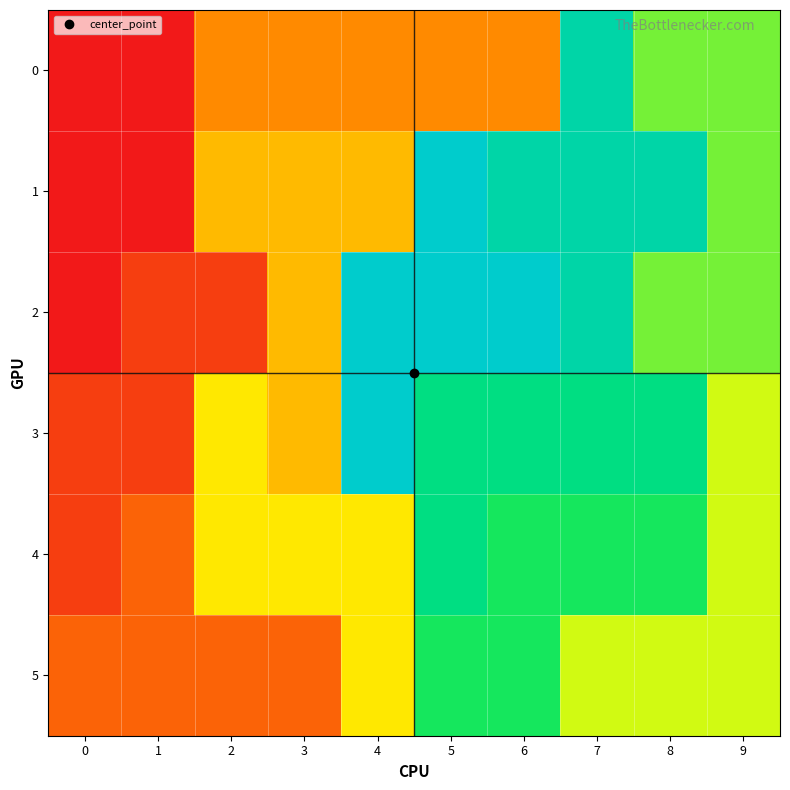

Reading right to left, what are all the values shown in this chart?

0: 9=8	8=8	7=11	6=4	5=4	4=4	3=4	2=4	1=1	0=1
1: 9=8	8=11	7=11	6=11	5=12	4=5	3=5	2=5	1=1	0=1
2: 9=8	8=8	7=11	6=12	5=12	4=12	3=5	2=2	1=2	0=1
3: 9=7	8=10	7=10	6=10	5=10	4=12	3=5	2=6	1=2	0=2
4: 9=7	8=9	7=9	6=9	5=10	4=6	3=6	2=6	1=3	0=2
5: 9=7	8=7	7=7	6=9	5=9	4=6	3=3	2=3	1=3	0=3